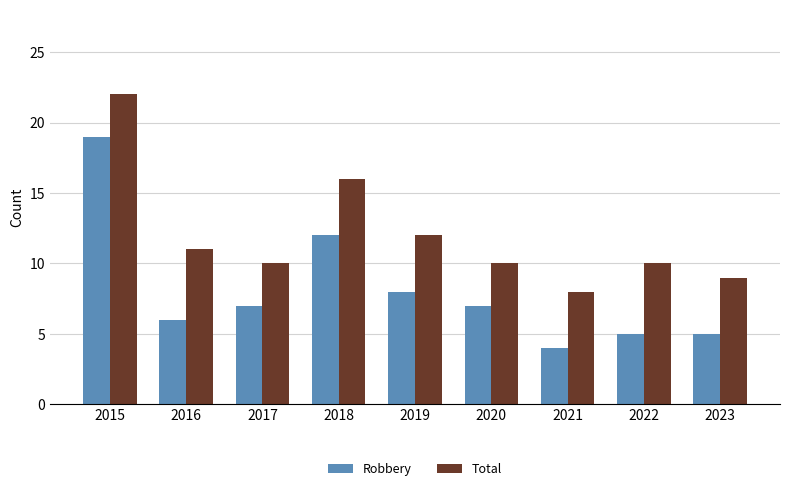

What is the approximate value of Robbery at 2016, to the nearest 5?

5